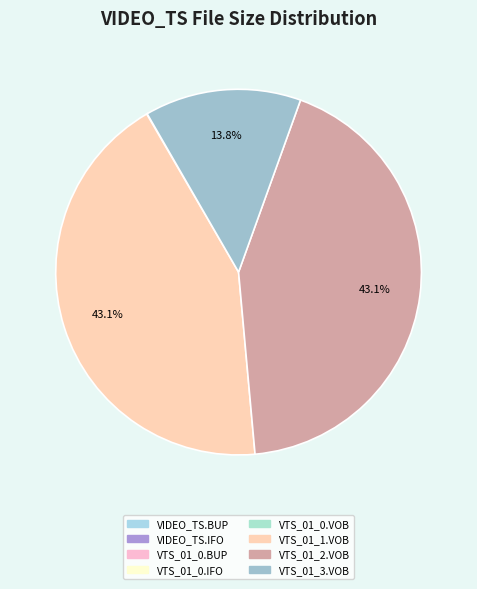

What is the smallest slice in the pie chart?

VIDEO_TS.BUP